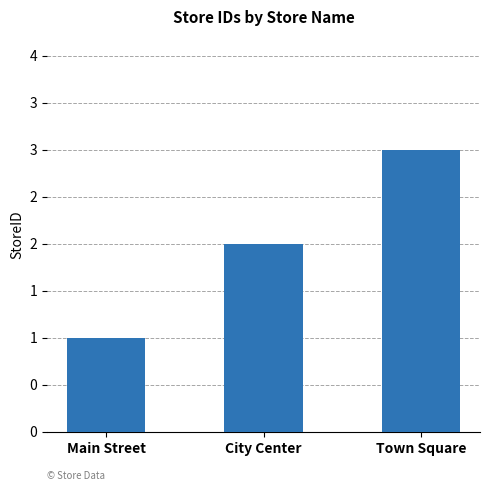

Between City Center and Main Street, which is larger?

City Center